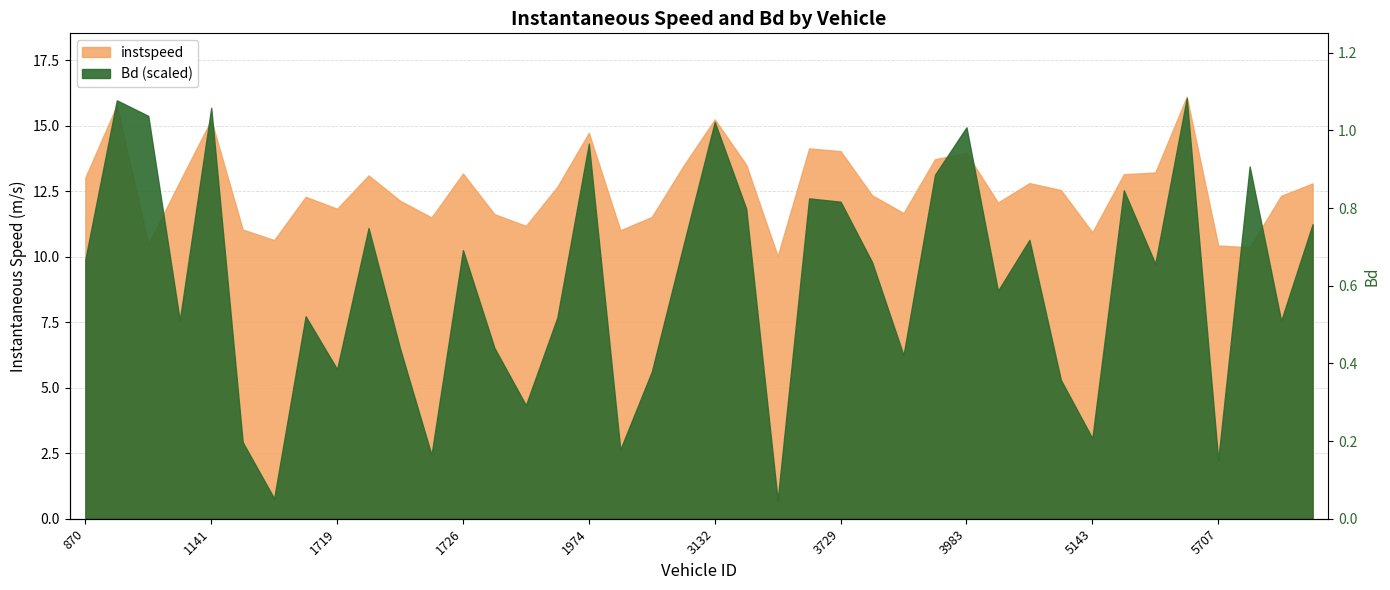

How many points are higher than both their immediate neighbors (excluding endpoints)?

13